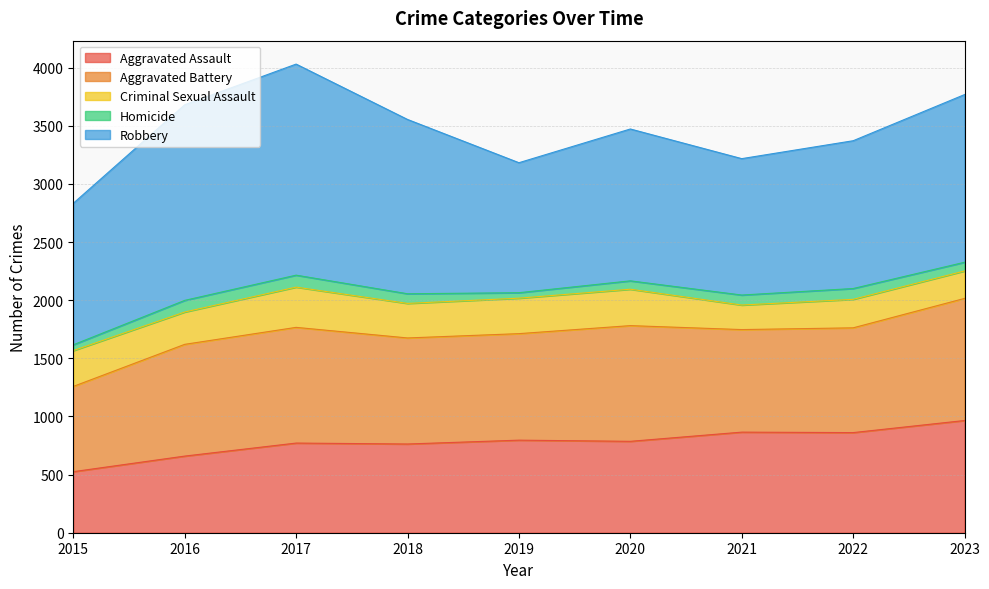

What is the smallest value displayed?

47